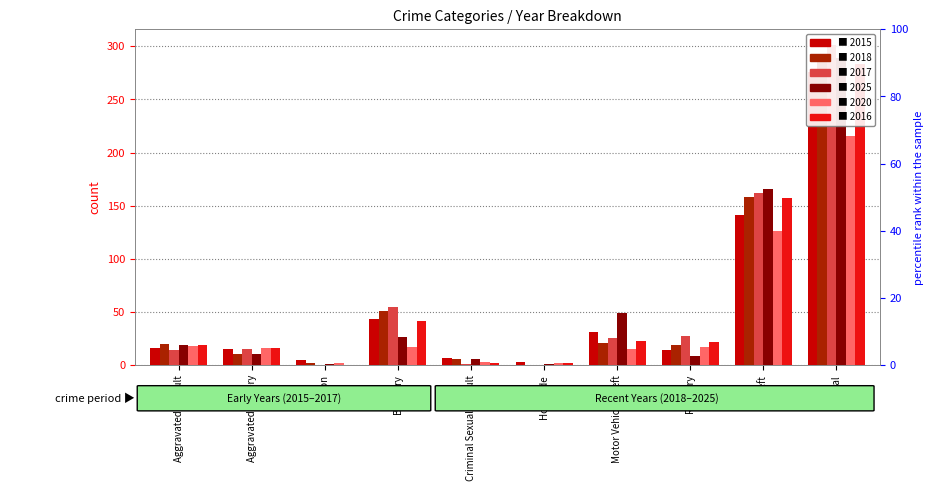

What is the label of the 10th bar from the left?

Total